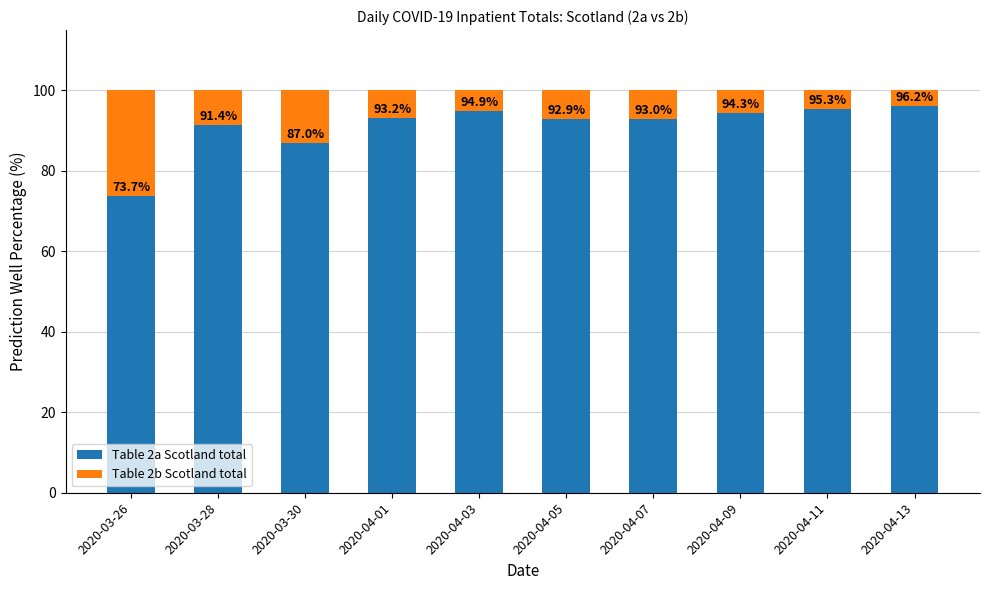

True or false: Table 2a Scotland total has a value of 73.7 at 2020-03-26.

True